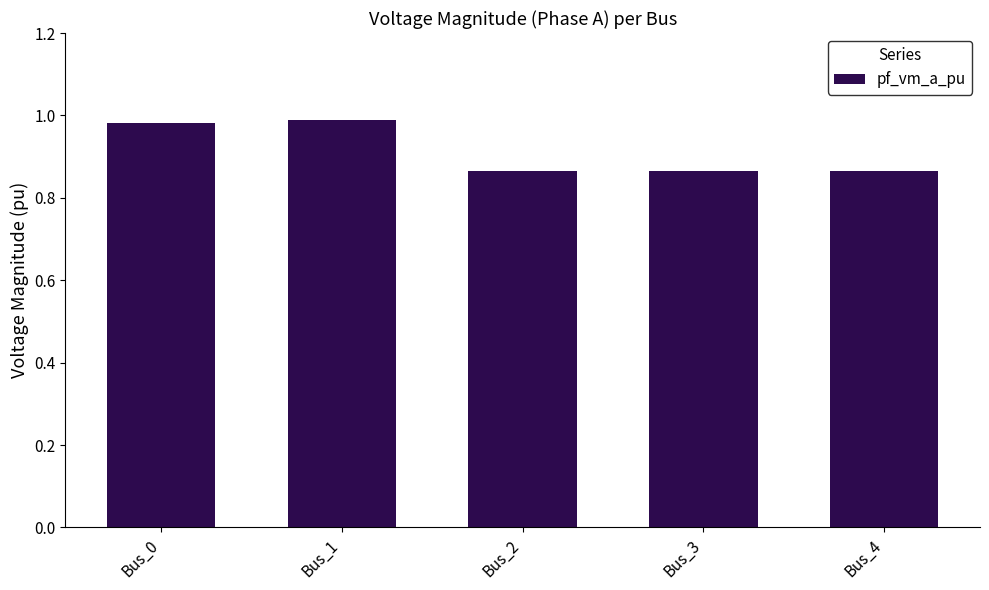

Does the chart contain stacked bars?

No